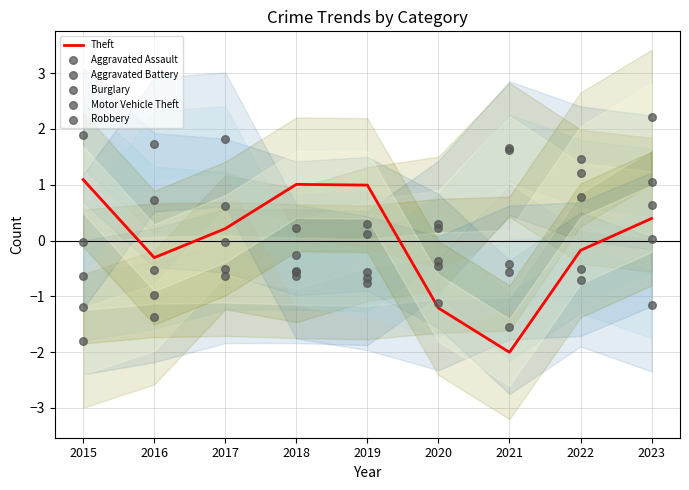

What is the total value across all series at 2020?

-2.6